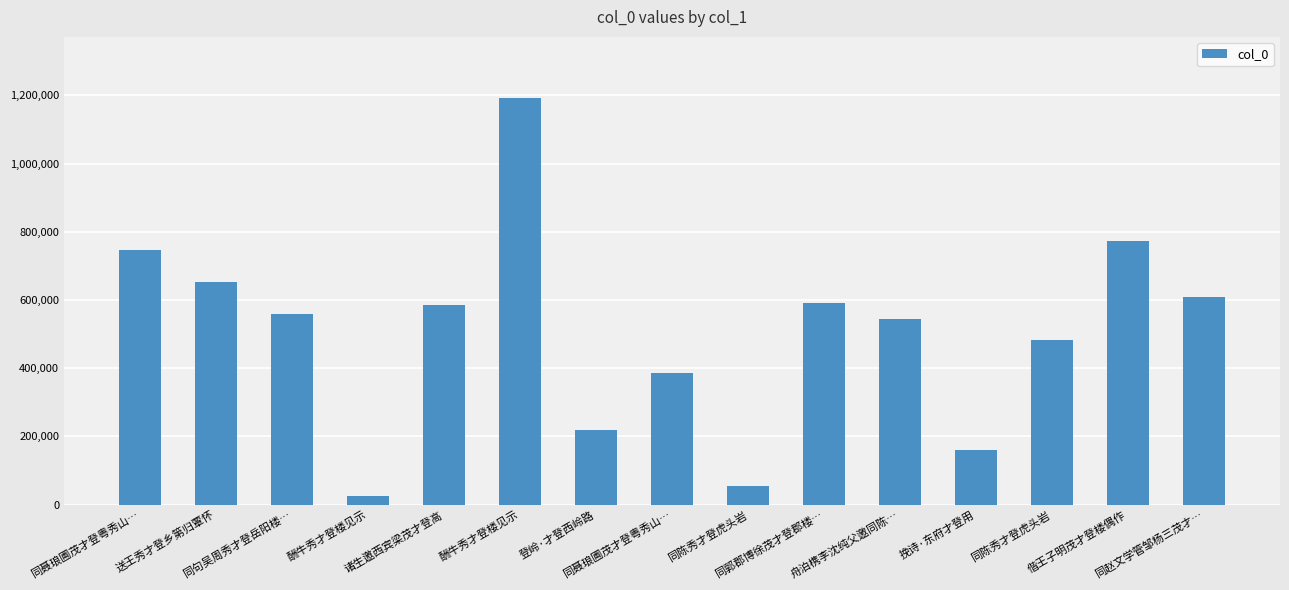

Where is the data nearest to the value 608747?

同赵文学管邹杨三茂才…